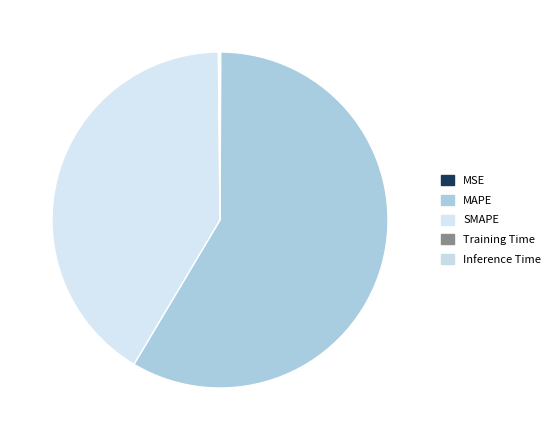

Which category has the smallest portion of the pie?

Training Time